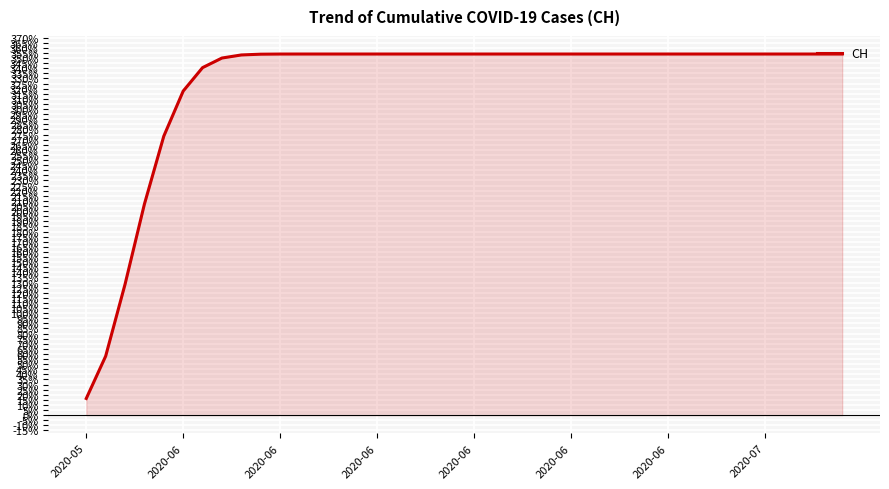

What is the sum of all values?

13016.5